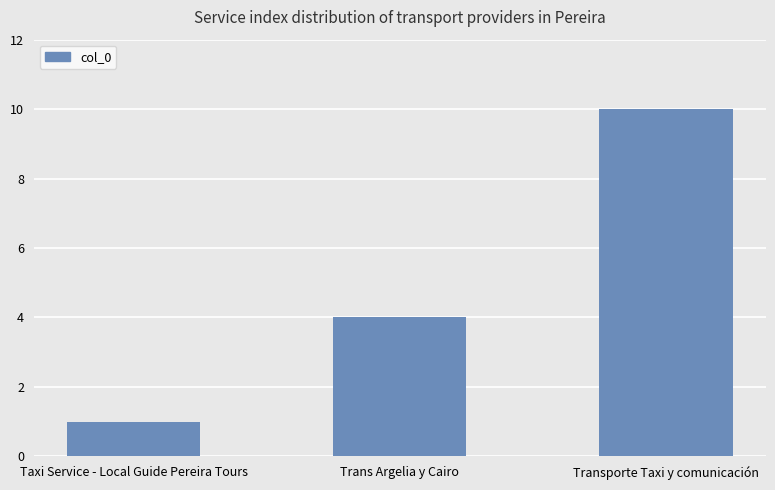

What is the change in value from Trans Argelia y Cairo to Transporte Taxi y comunicación?

+6